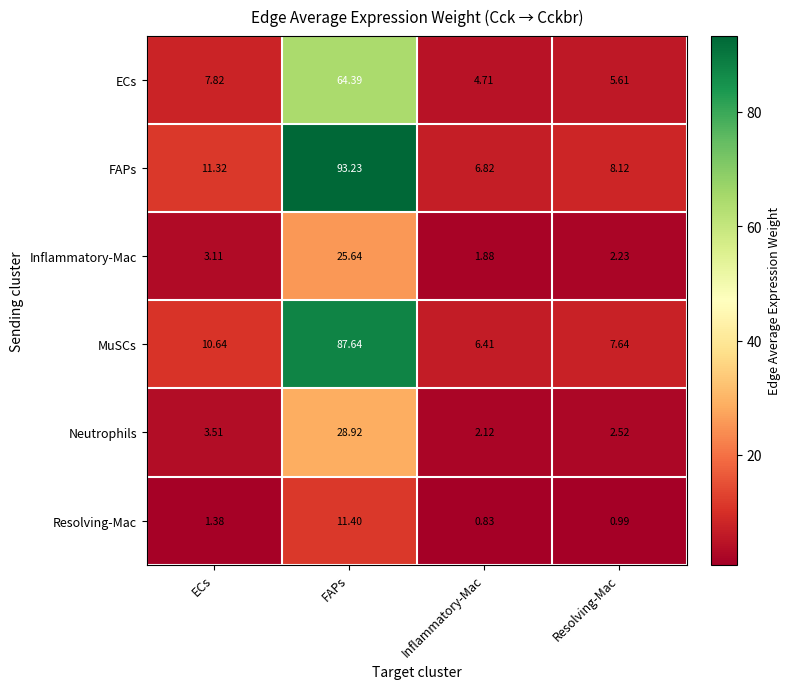

Rank the series by their maximum value, from lowest to highest.

Resolving-Mac, Inflammatory-Mac, Neutrophils, ECs, MuSCs, FAPs